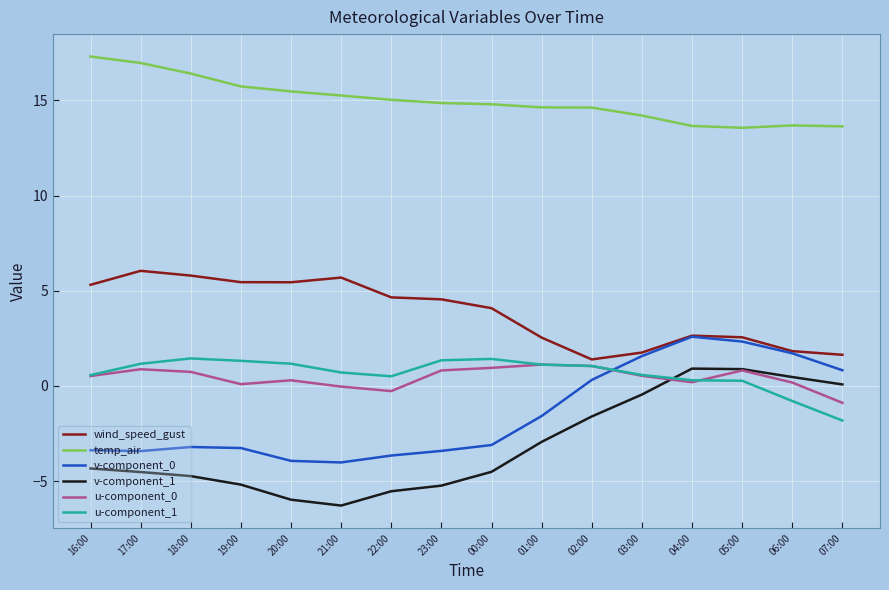

What is the total value across all series at 19:00?

14.1